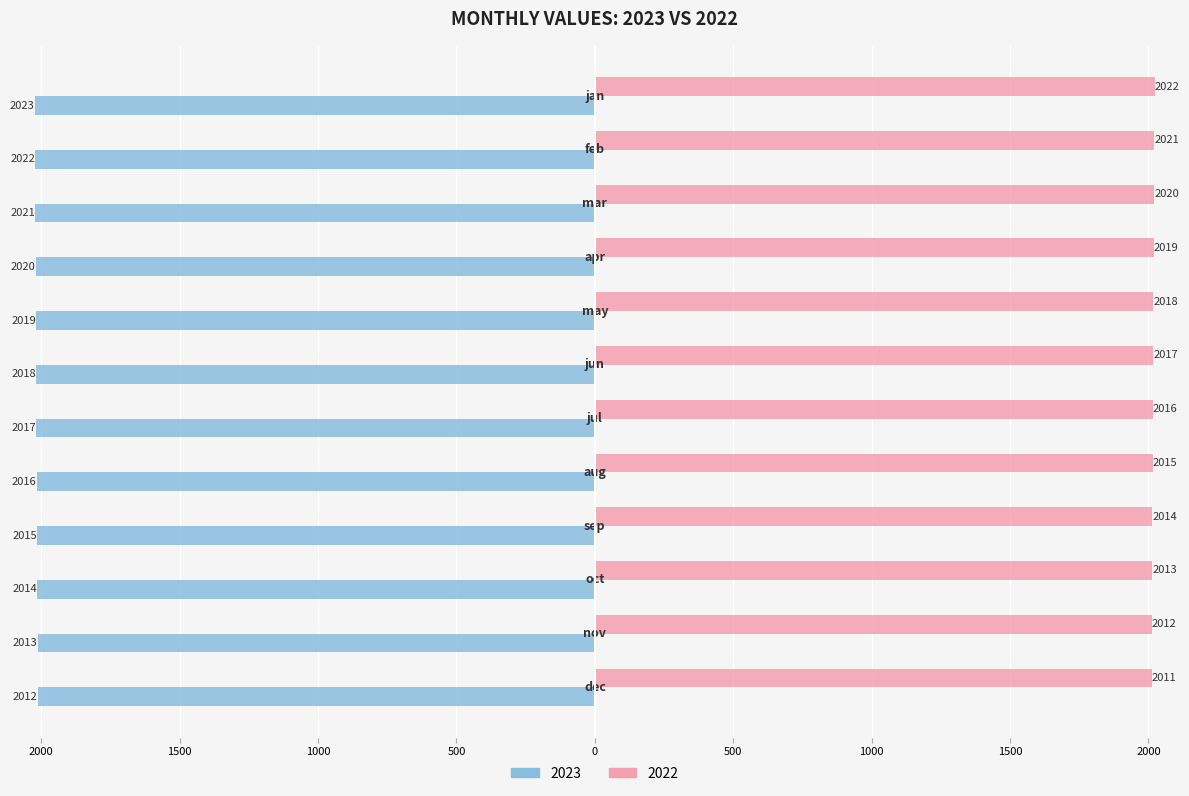

What are all the series names shown in the legend?

2023, 2022